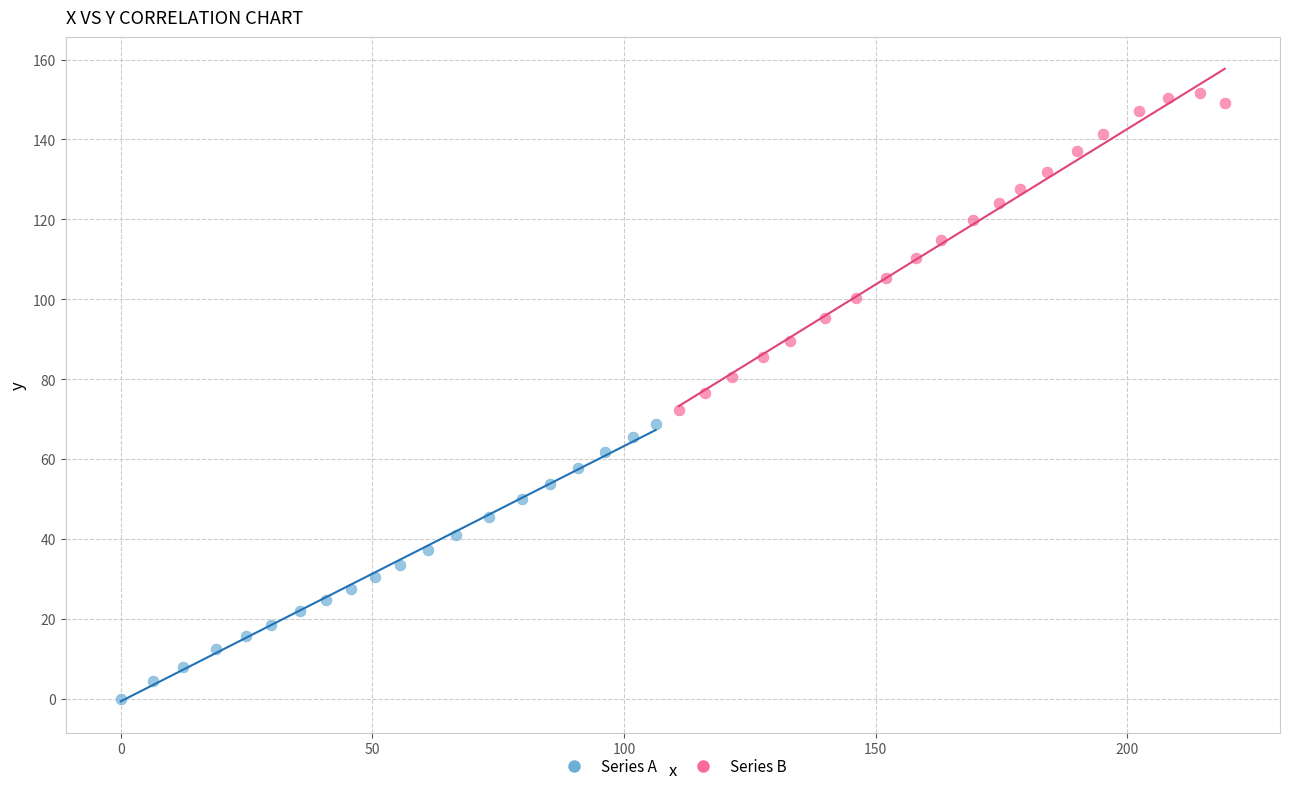

Which series contains the lowest Y value?

Series A